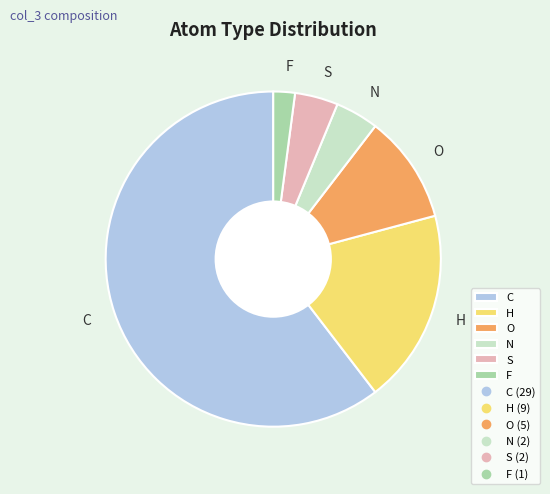

Count the number of slices in the pie.

6